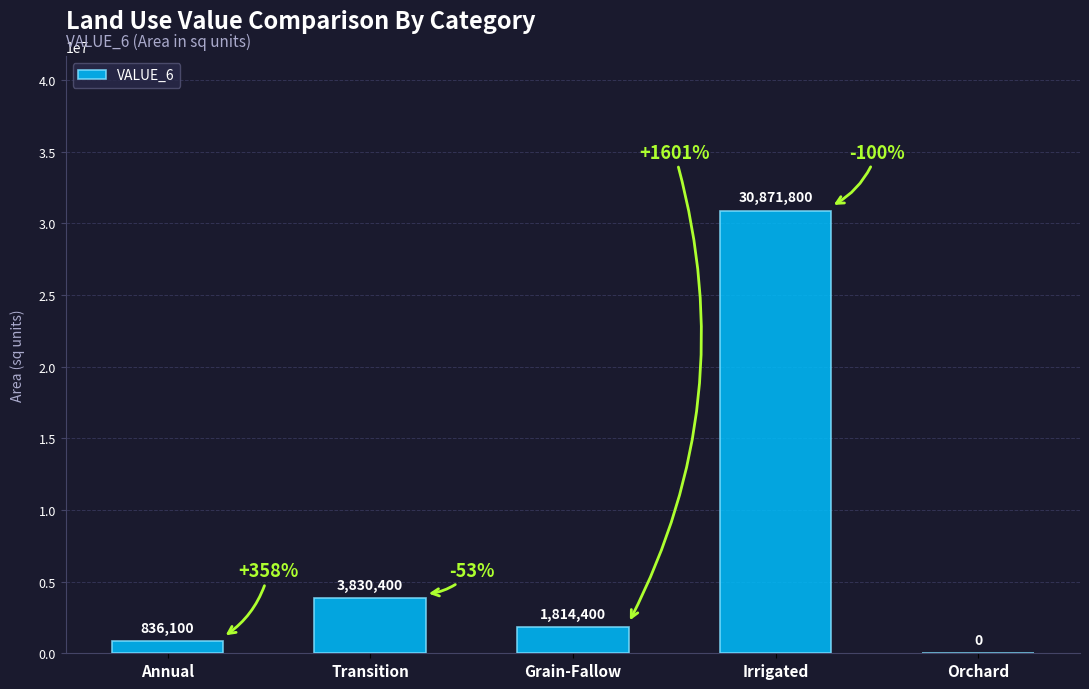

Where does the data first go above 1814400?

Transition